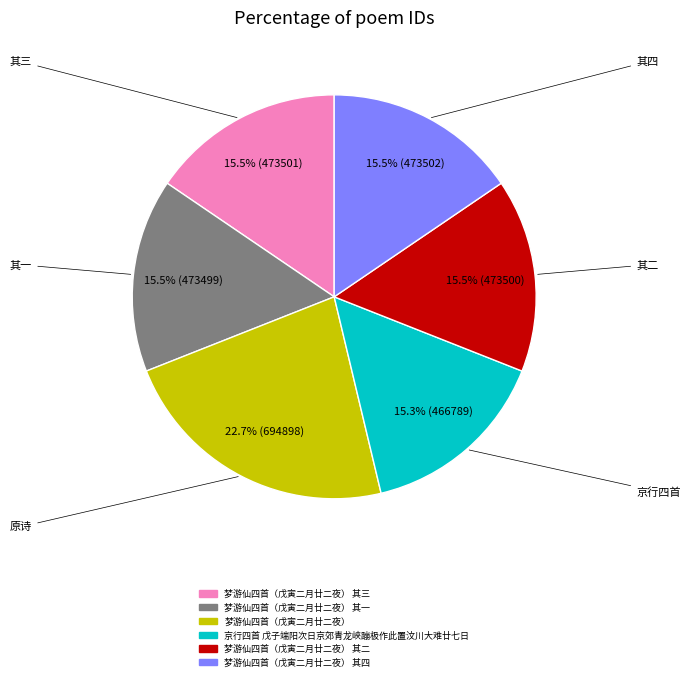

Is there a majority slice in this chart?

No